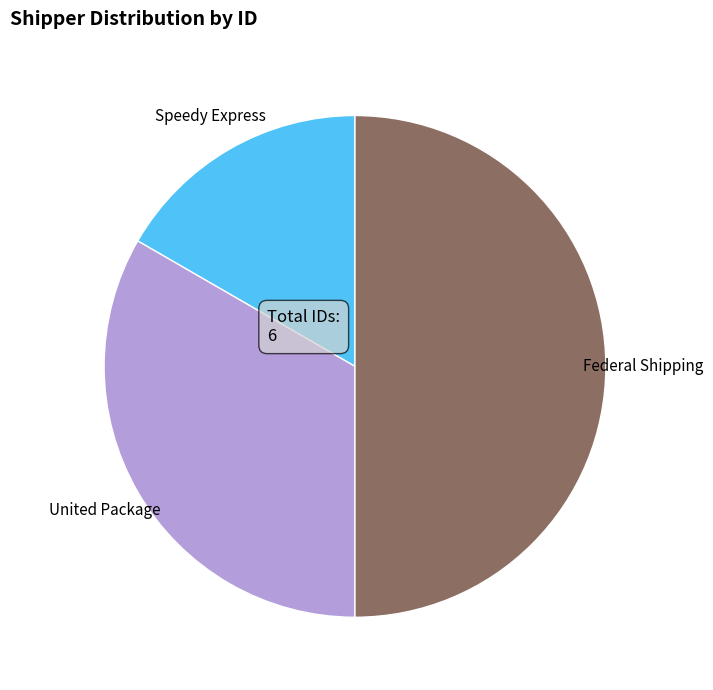

Which category has the biggest portion of the pie?

Federal Shipping